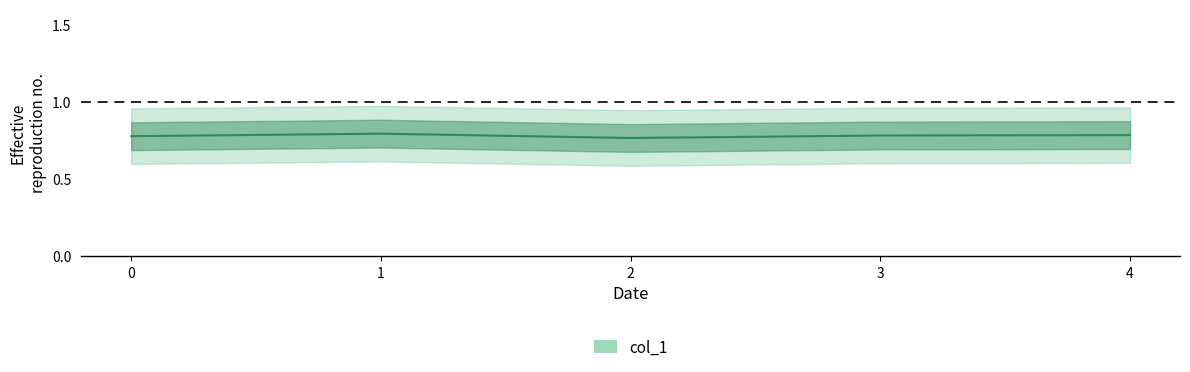

Which has a higher value, 3 or 2?

3